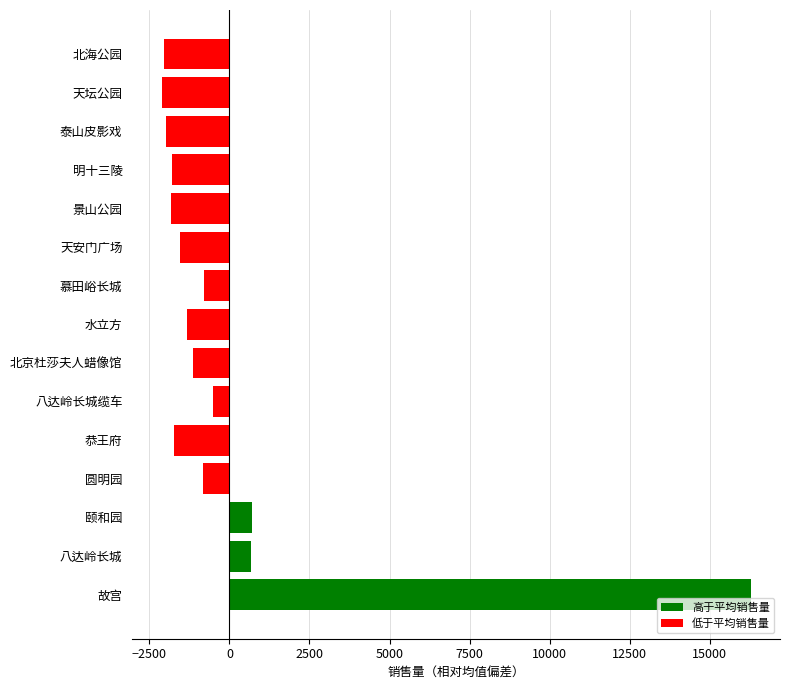

The value at 泰山皮影戏 is -1985.1. True or false?

True